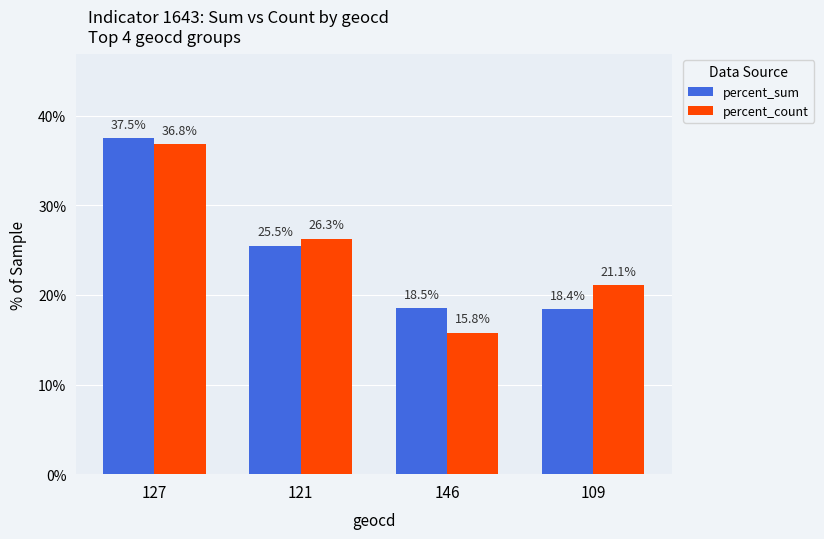

What is the label of the 4th bar from the left?

109